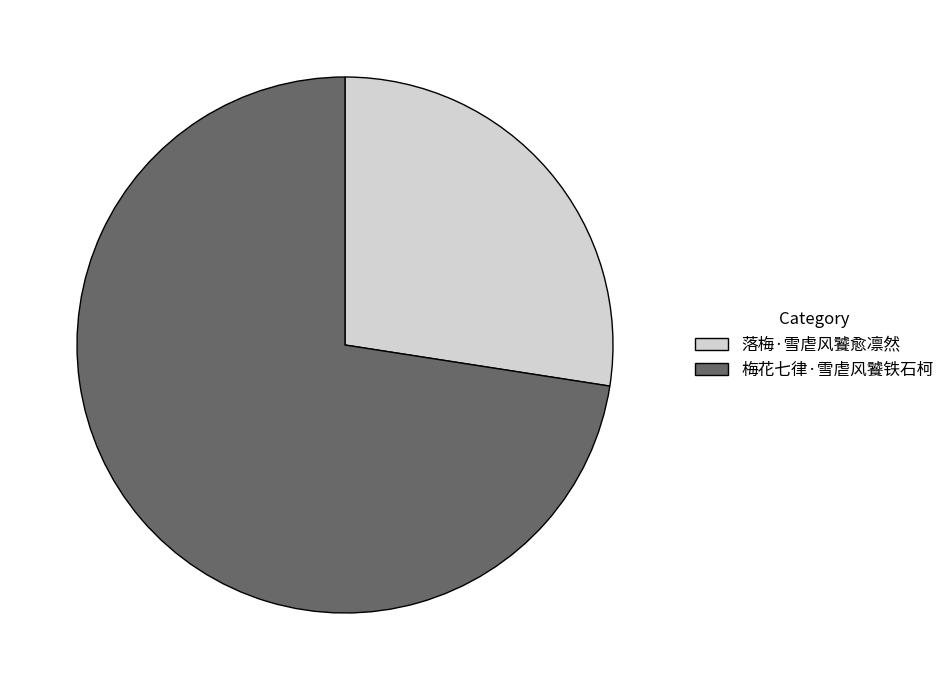

Is it true that 梅花七律·雪虐风饕铁石柯 is 88% of the pie?

False